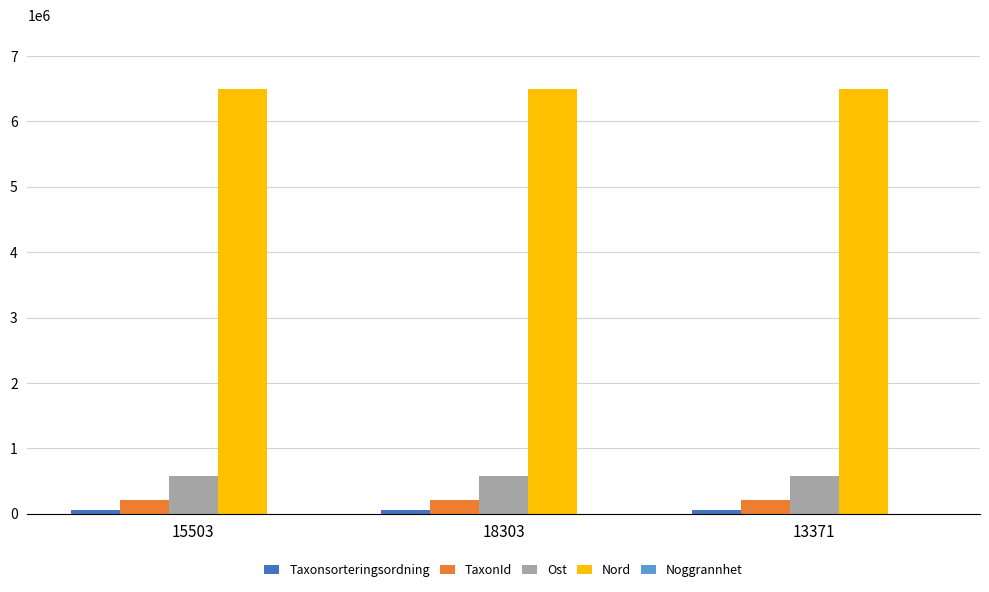

Which series has the largest total across all categories?

Nord